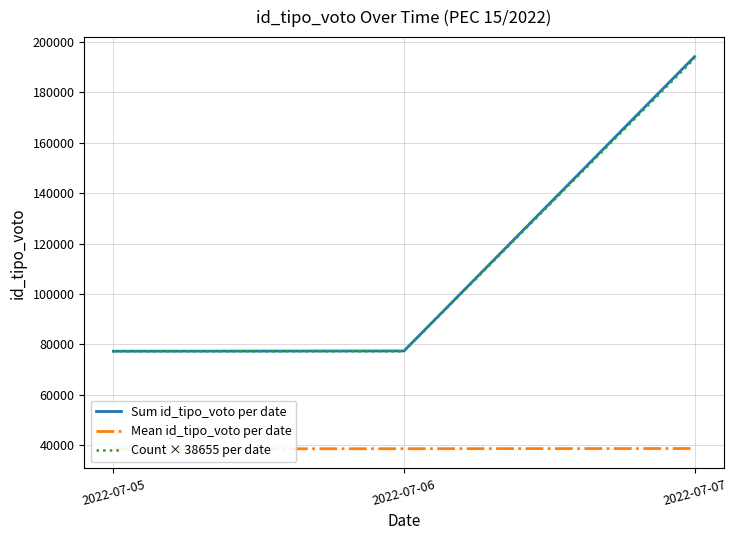

Reading left to right, transcribe all the data shown in this chart.

Sum id_tipo_voto per date: 77334	77430	193995
Mean id_tipo_voto per date: 38667	38715	38799
Count × 38655 per date: 77310	77310	193275